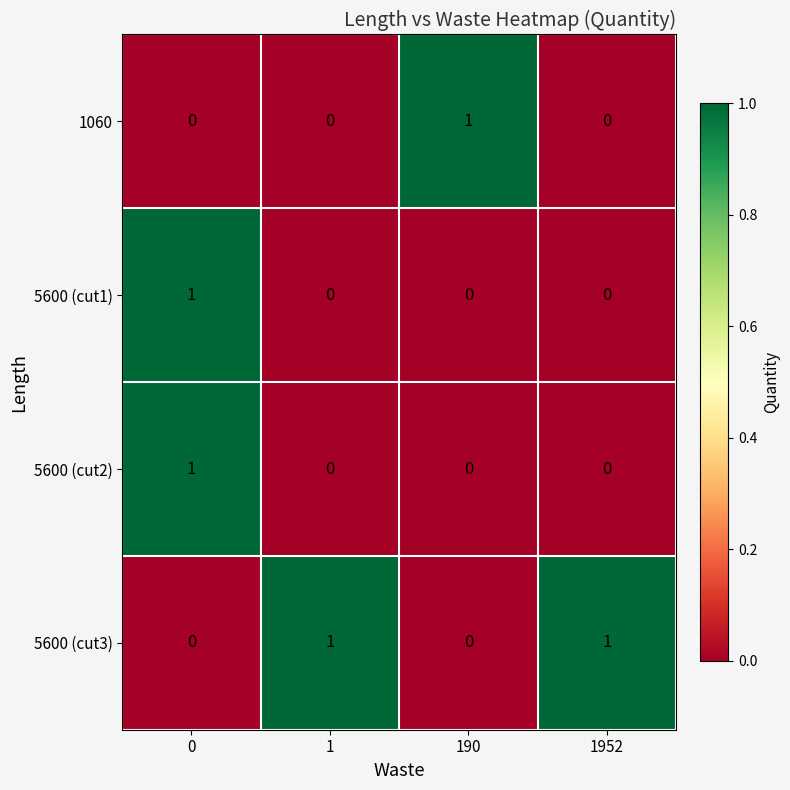

True or false: 5600 (cut3) has a value of 1 at 1.

True